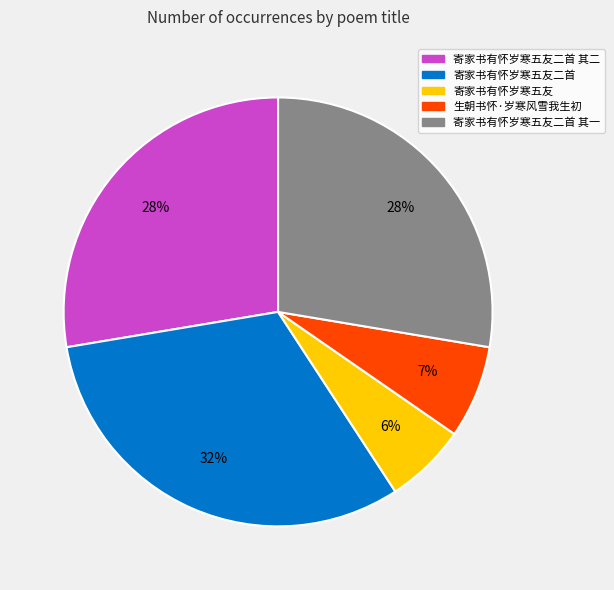

The 生朝书怀·岁寒风雪我生初 slice represents 16% of the pie. True or false?

False